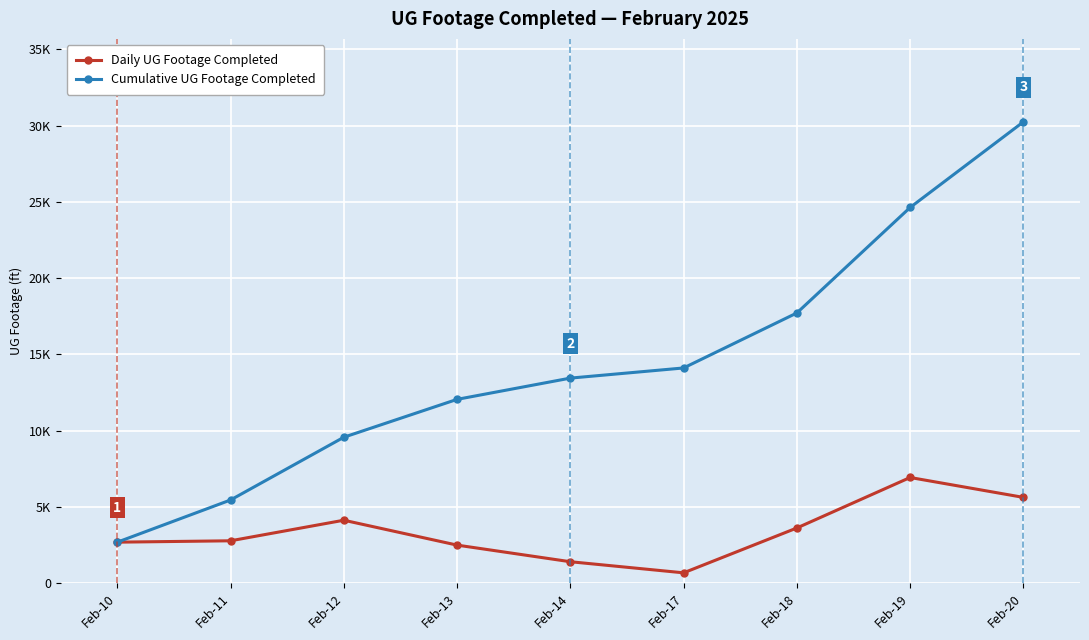

True or false: Daily UG Footage Completed has a value of 1527 at Feb-18.

False